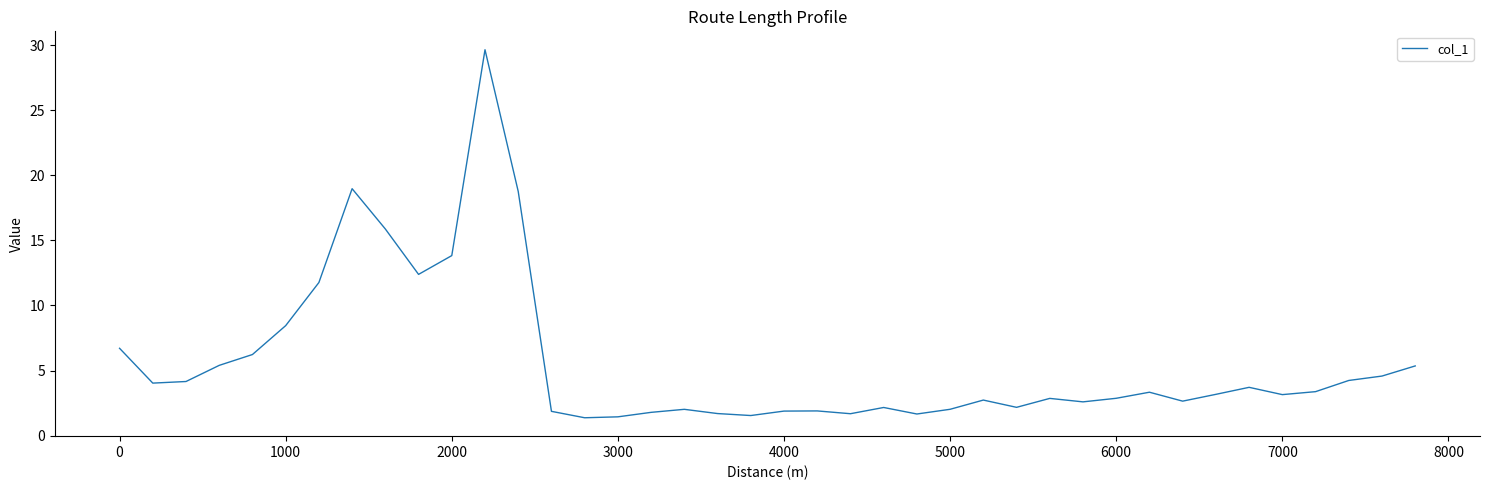

What is the smallest value displayed?

1.4